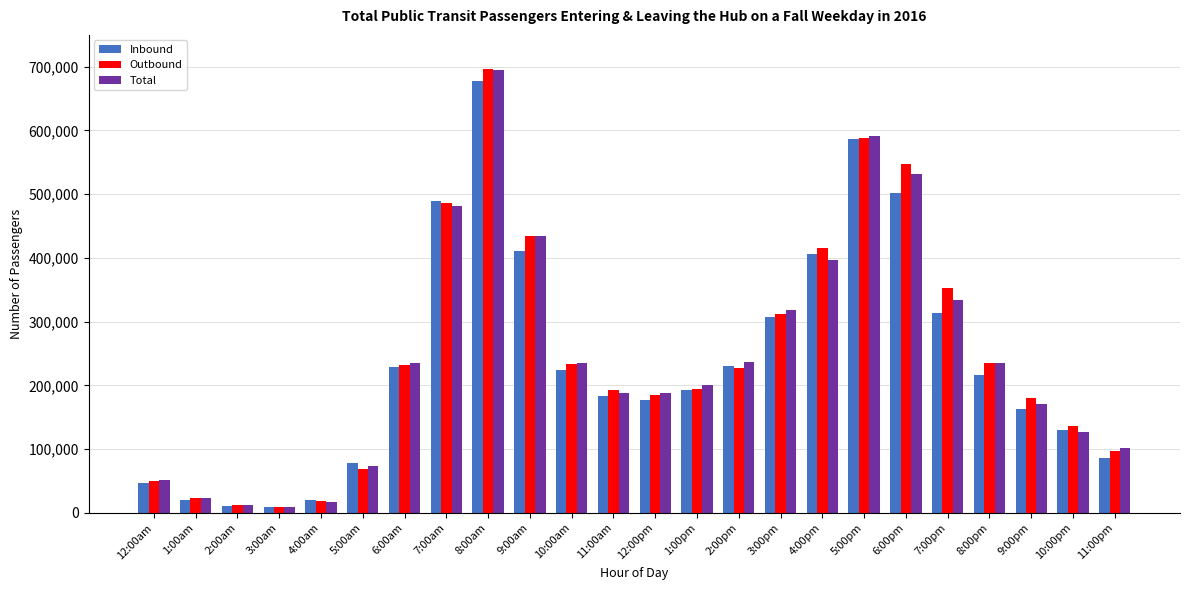

What position from the left is 6:00pm?

19